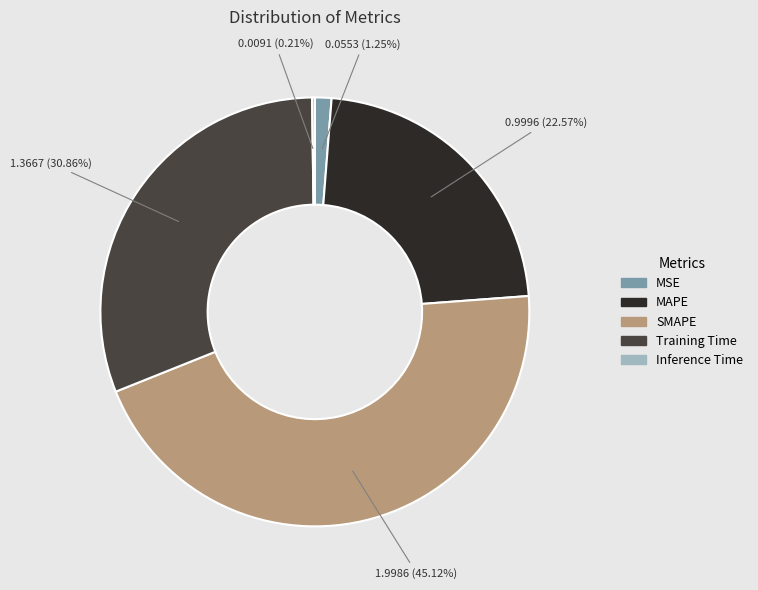

To the nearest percent, what is the difference between the MSE and Training Time slice percentages?

30%